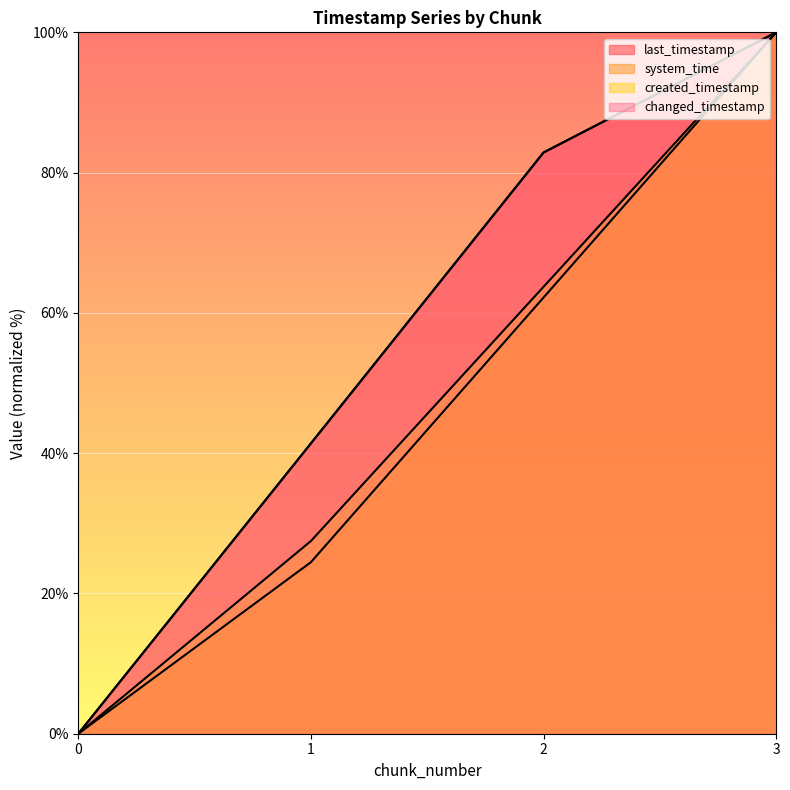

What is the value of the changed_timestamp point at the 4th from the left?

100.0